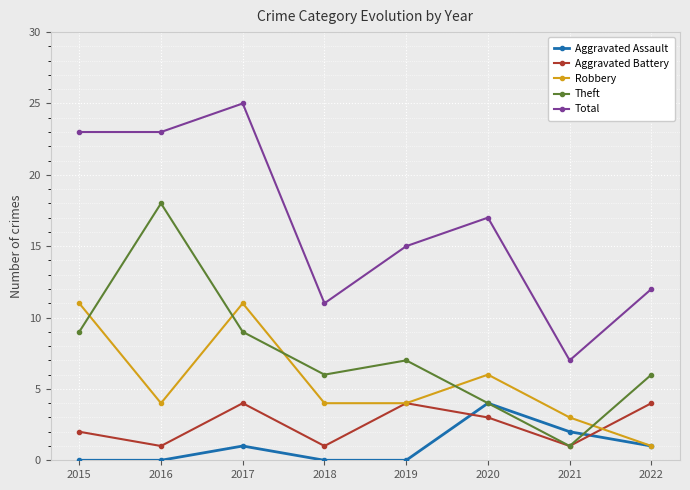

The value of Total at 2021 is 4. True or false?

False